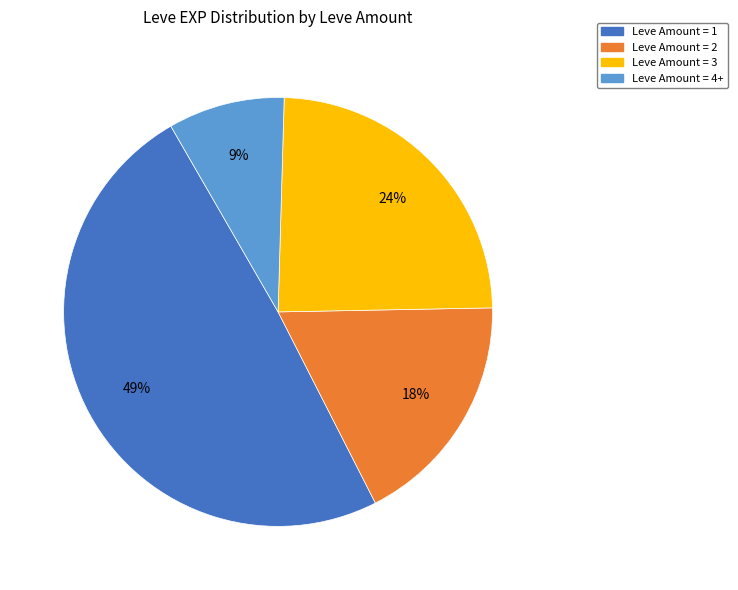

Between Leve Amount = 3 and Leve Amount = 4+, which is larger?

Leve Amount = 3